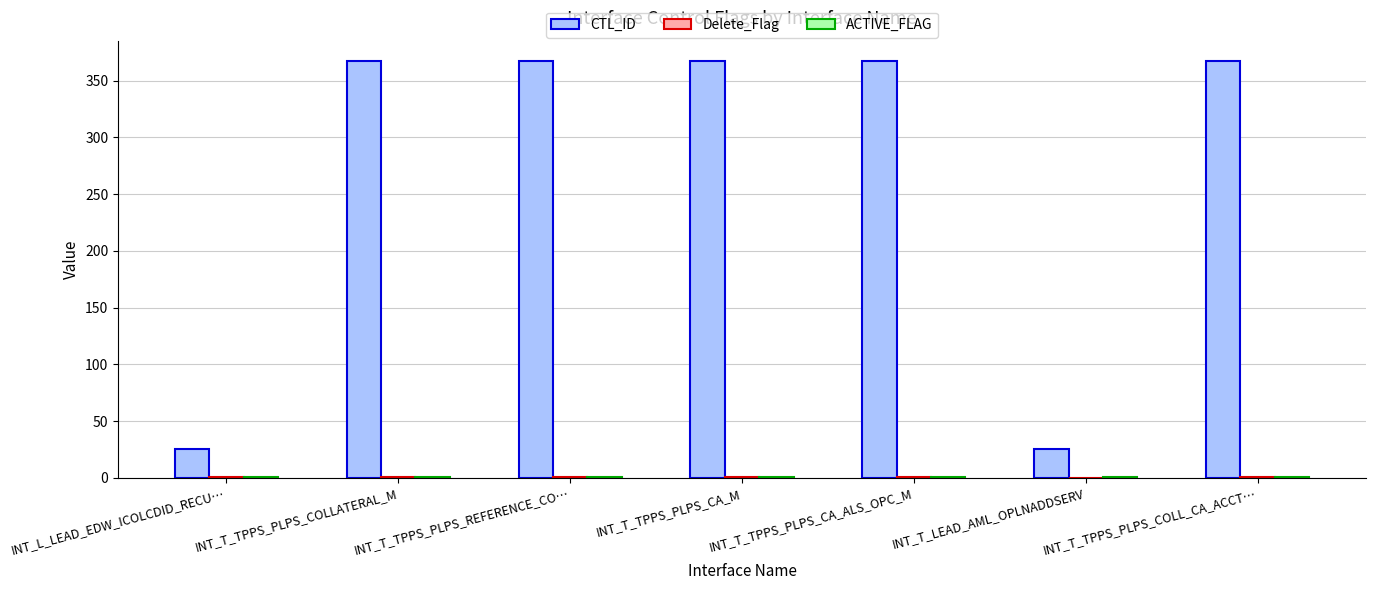

Which series has the largest total across all categories?

CTL_ID